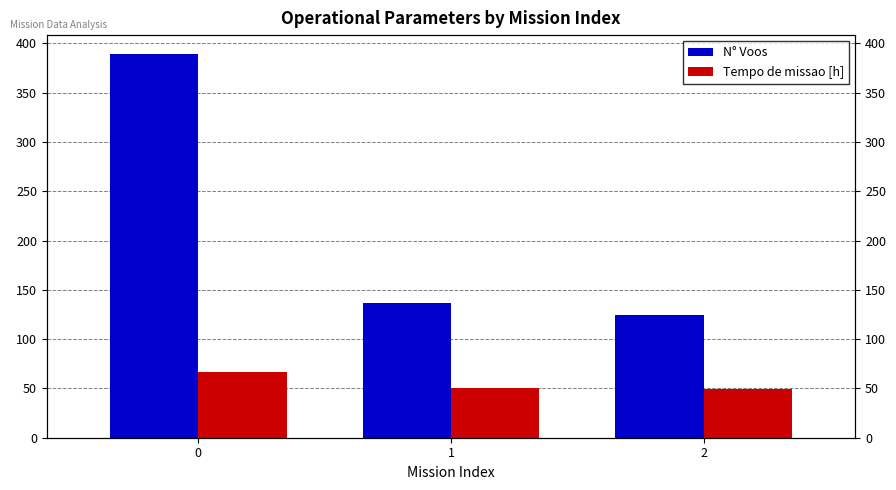

The N° Voos series shows 125.0 at 2. True or false?

True